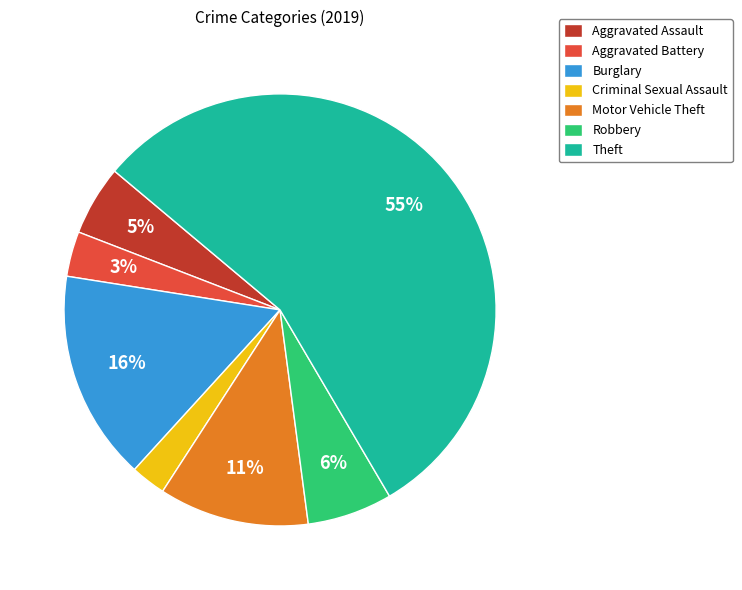

What percentage is the Robbery slice, to the nearest percent?

6%